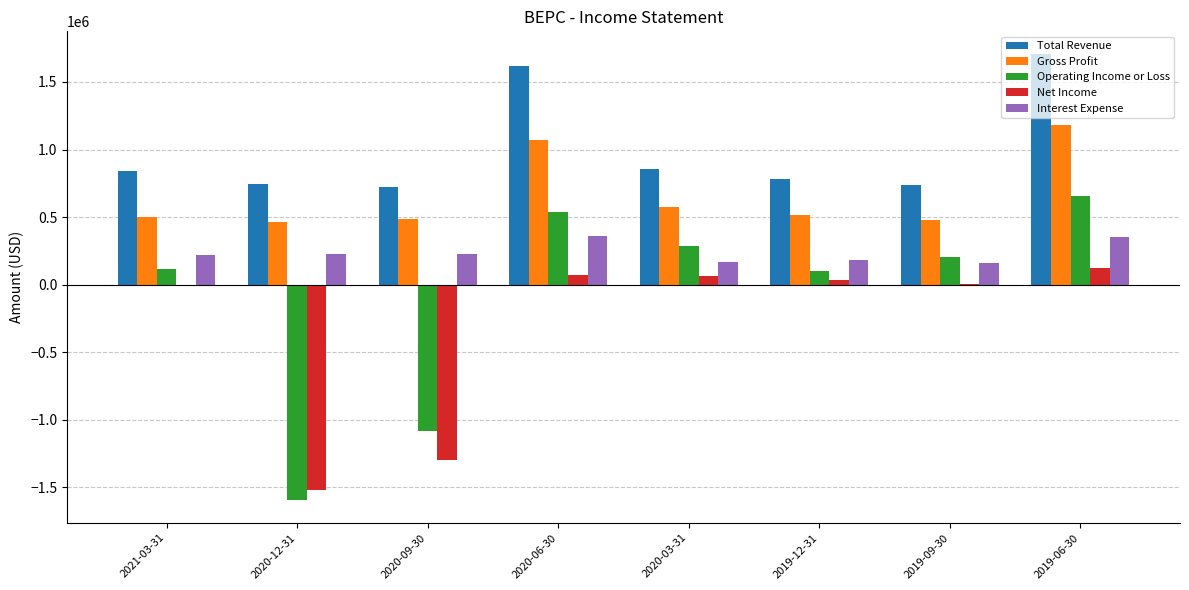

Which category has the highest value across all series?

2019-06-30